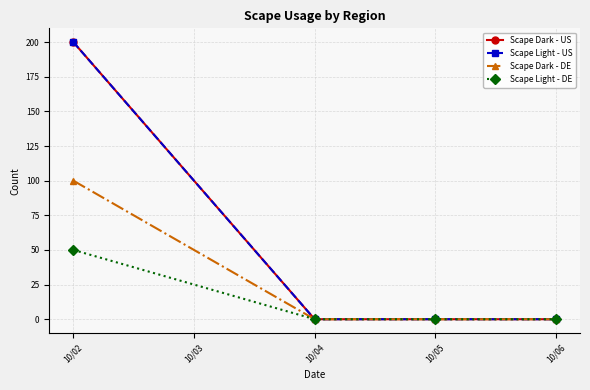

Does the chart have visible grid lines?

Yes